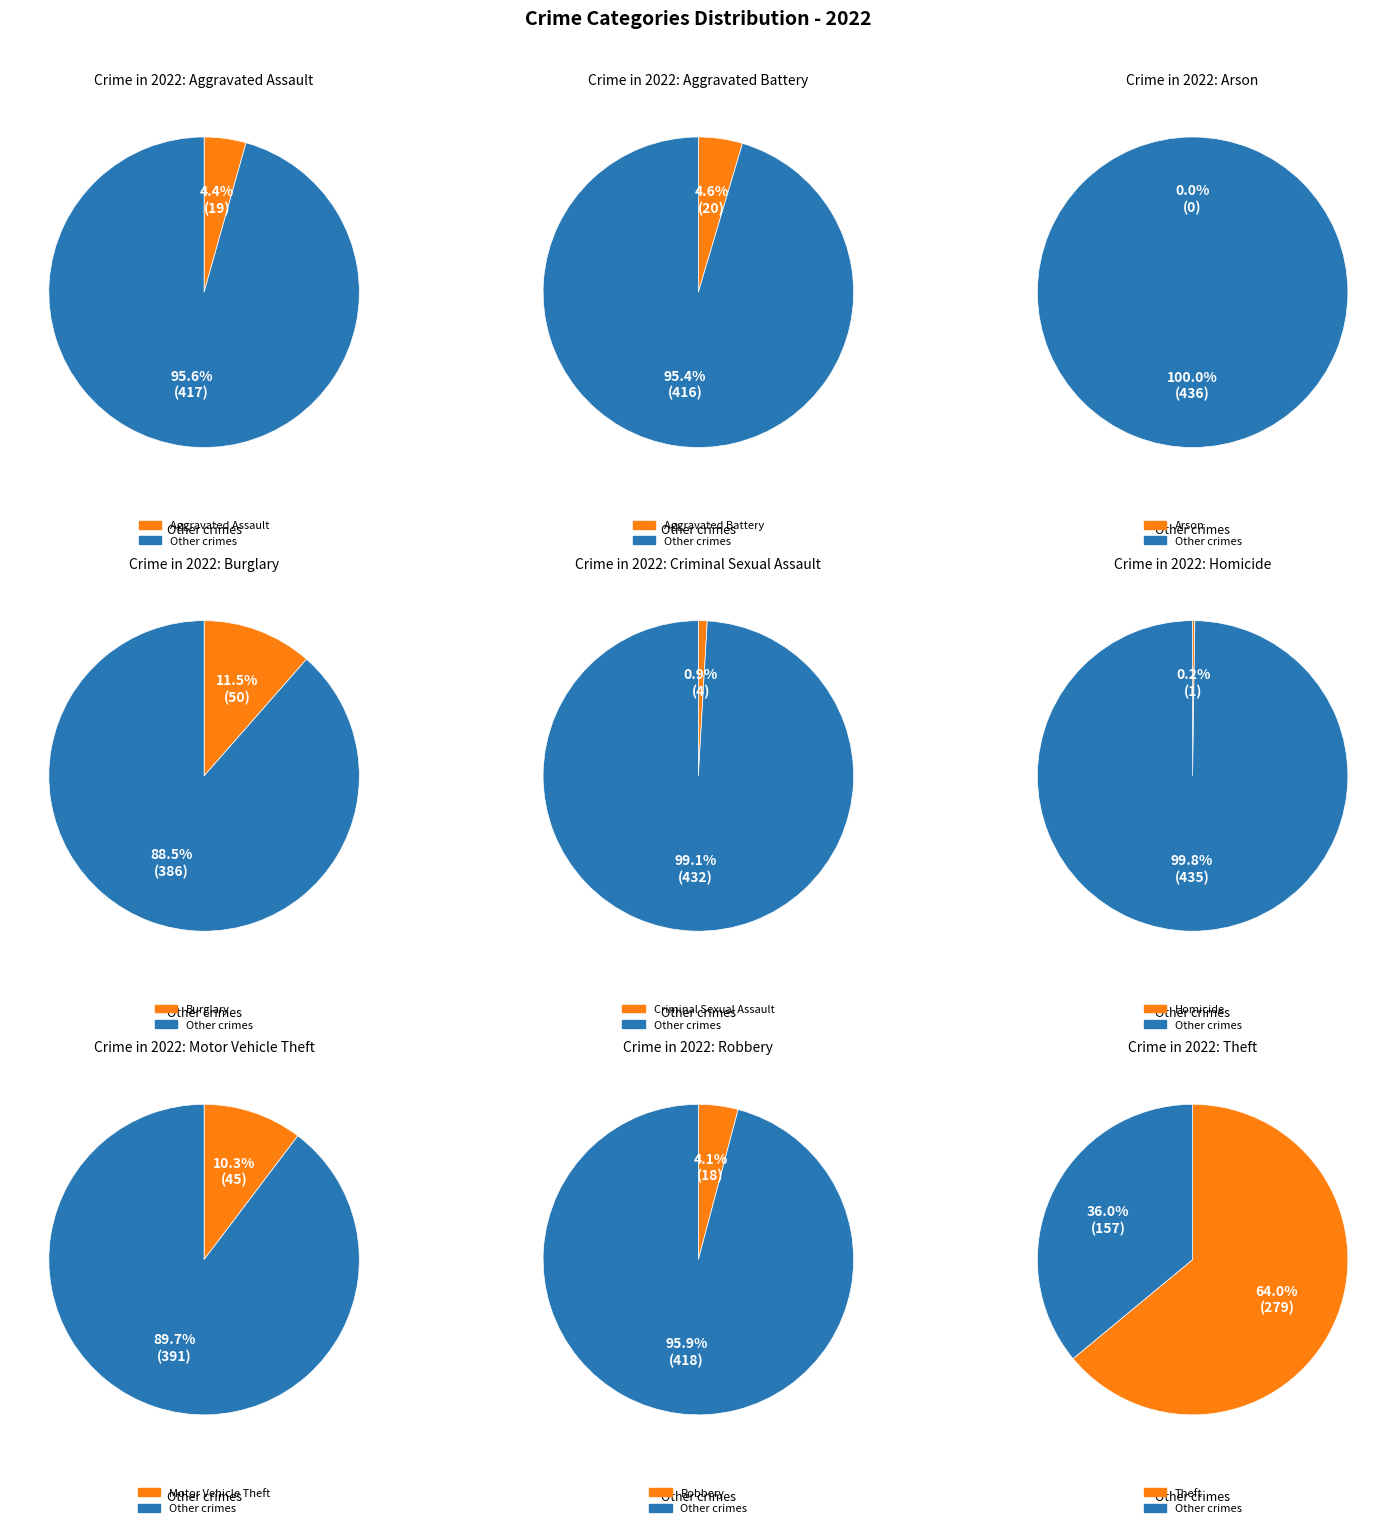

To the nearest percent, what is the difference between the Criminal Sexual Assault and Arson slice percentages?

1%